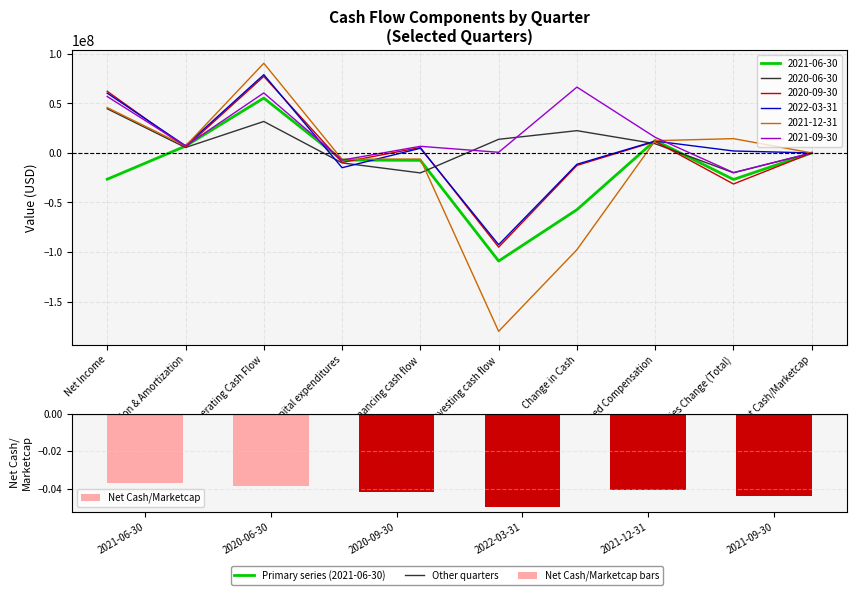

What is the sum of the values at 2020-06-30 and 2022-03-31?

-0.1